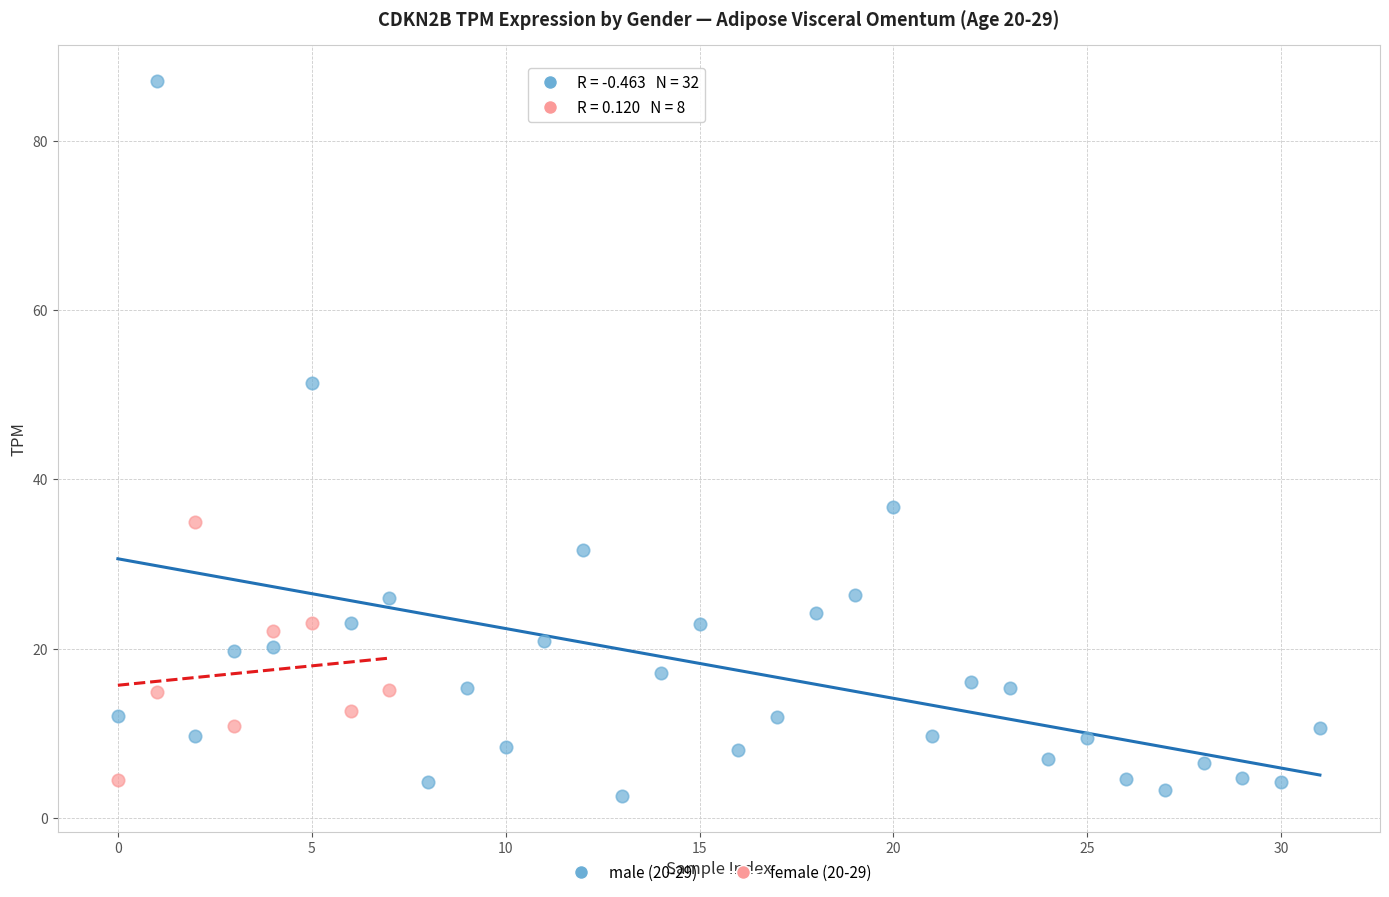

Which series has the largest Y range (max minus min)?

male (20-29)